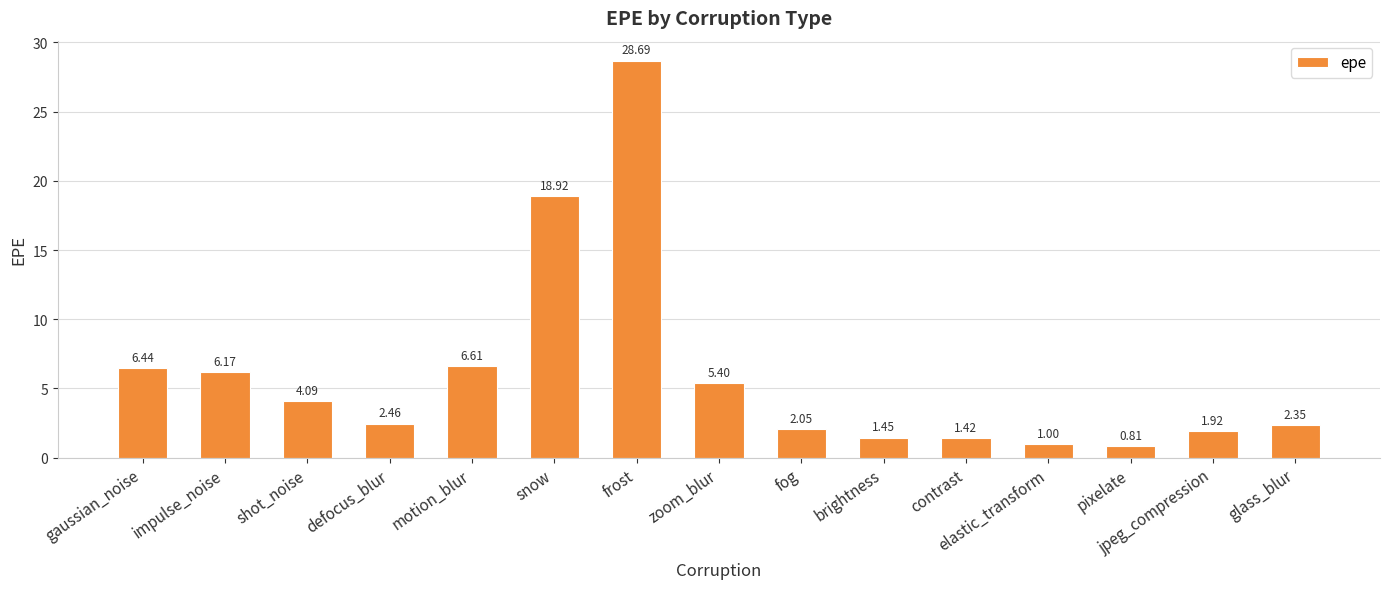

How many bars are there in total?

15